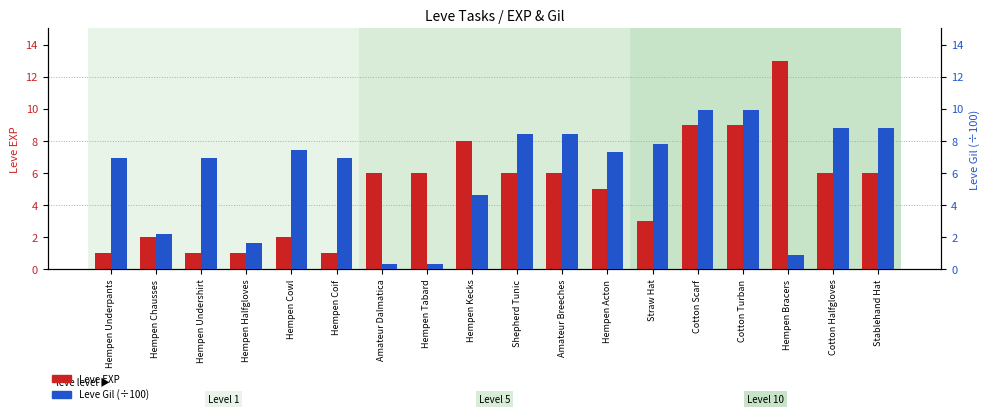

Count the number of categories in the chart.

18